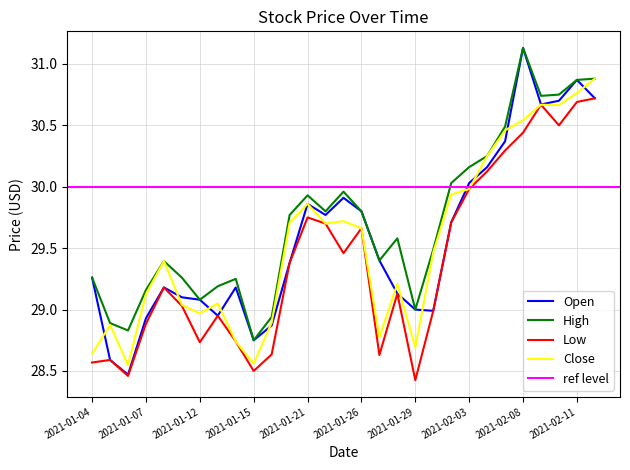

True or false: High has a value of 9.2 at 2021-02-08.

False